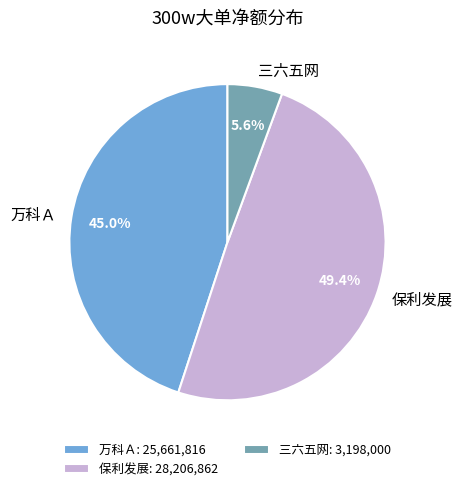

Does 保利发展 represent more than half of the total?

No